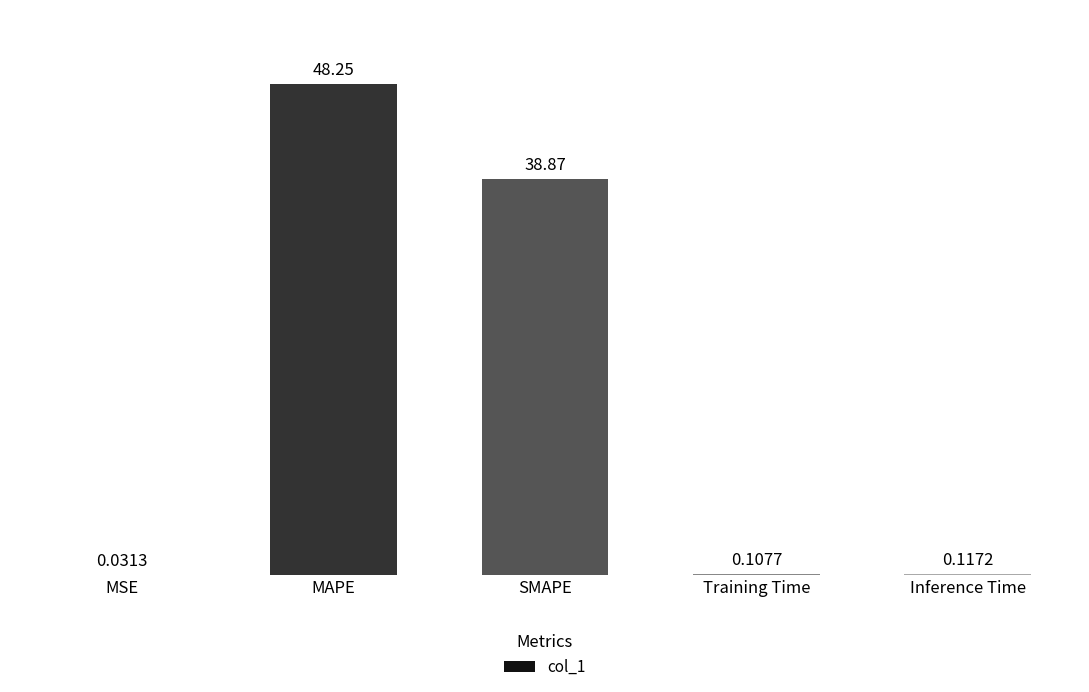

Where is the data nearest to the value 24?

SMAPE